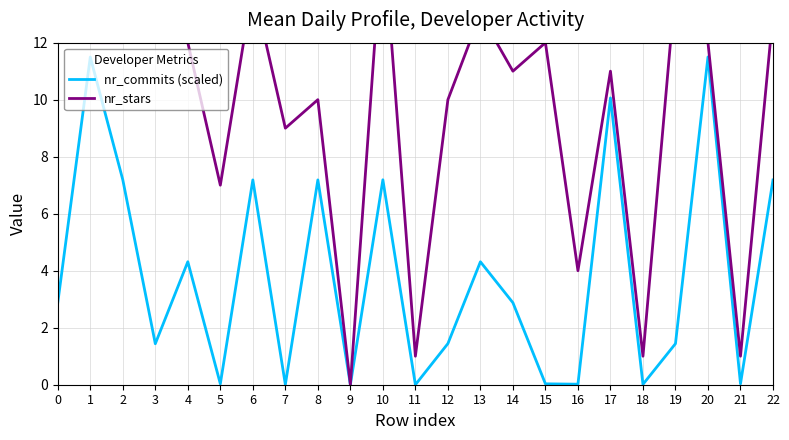

What is the total value across all series at 16?

4.0